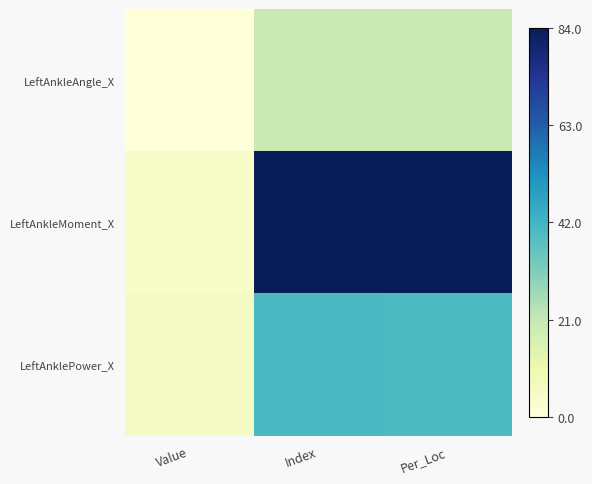

Reading left to right, extract all data points from this chart.

LeftAnkleAngle_X: Value=0.0	Index=19.9	Per_Loc=19.9
LeftAnkleMoment_X: Value=4.5	Index=84.0	Per_Loc=84.0
LeftAnklePower_X: Value=5.2	Index=40.3	Per_Loc=40.0